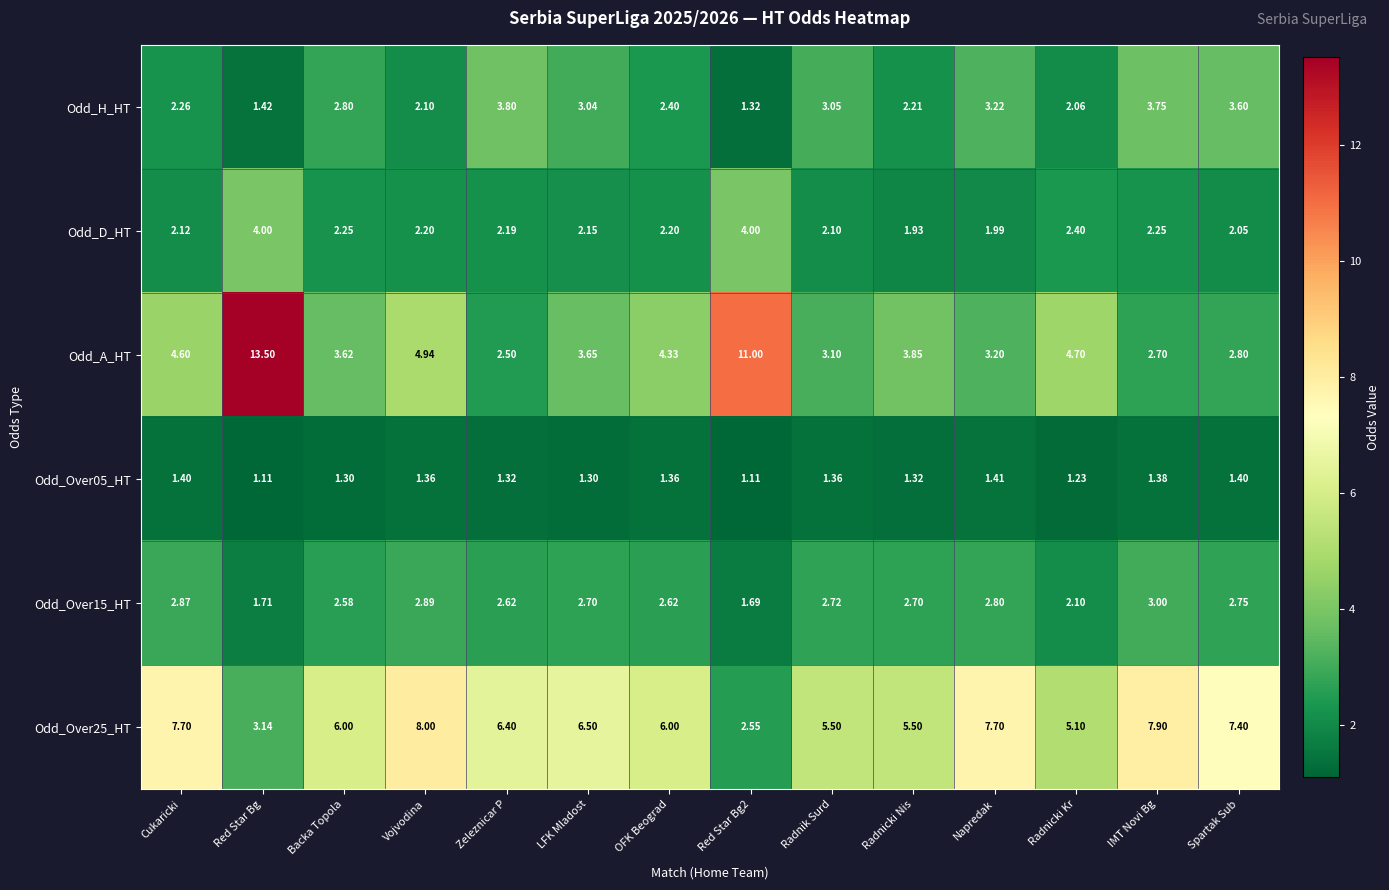

Which label corresponds to the largest value in the chart?

Red Star Bg